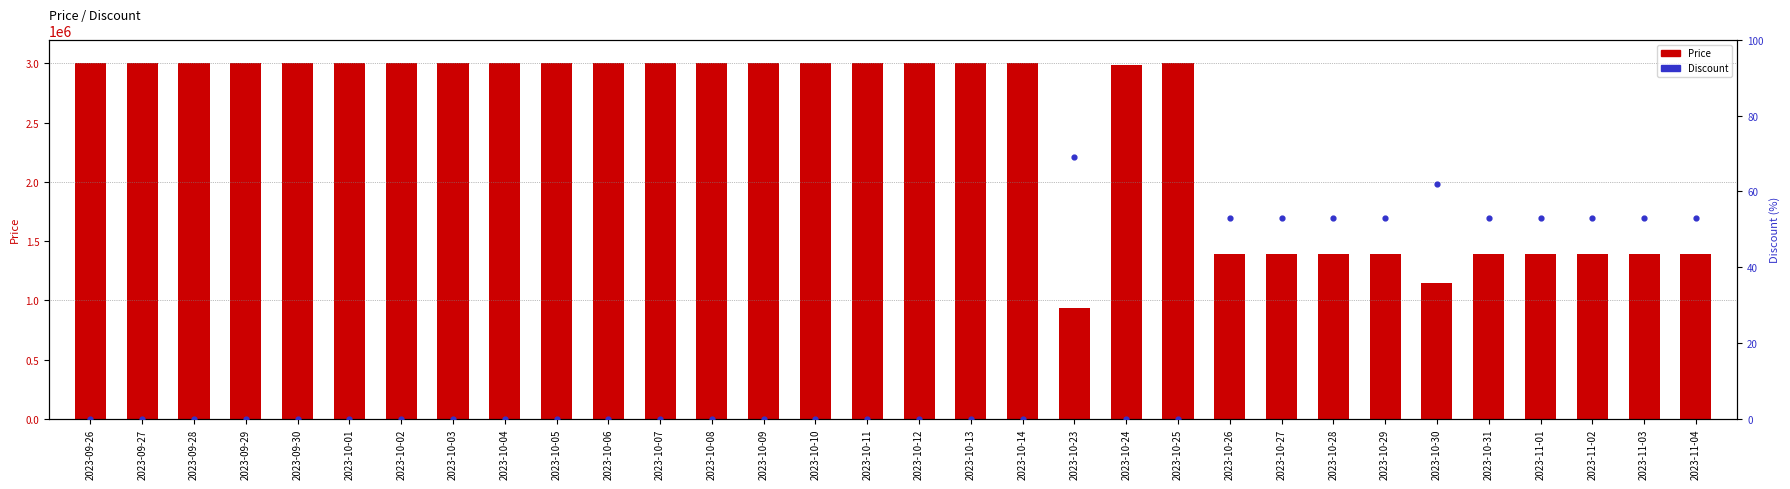

Which series contains the highest Y value?

Price